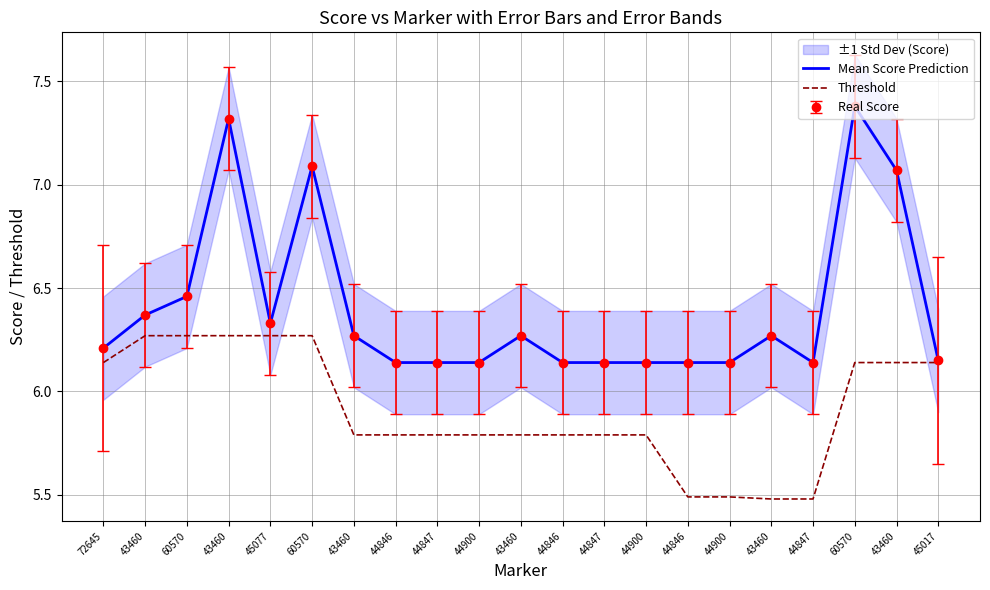

Is this an area chart (filled region under the line)?

No